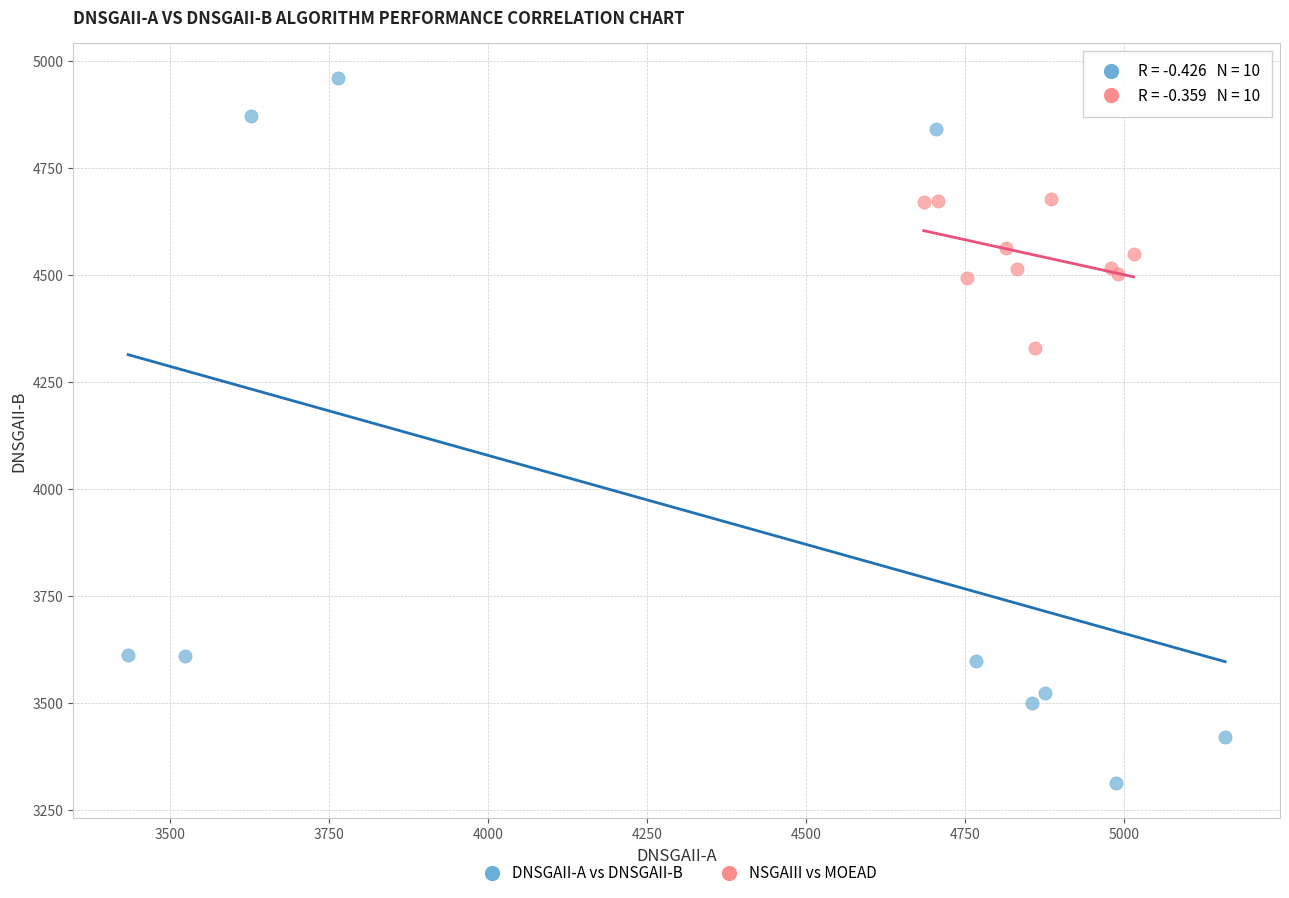

Which series reaches the maximum Y coordinate?

DNSGAII-A vs DNSGAII-B